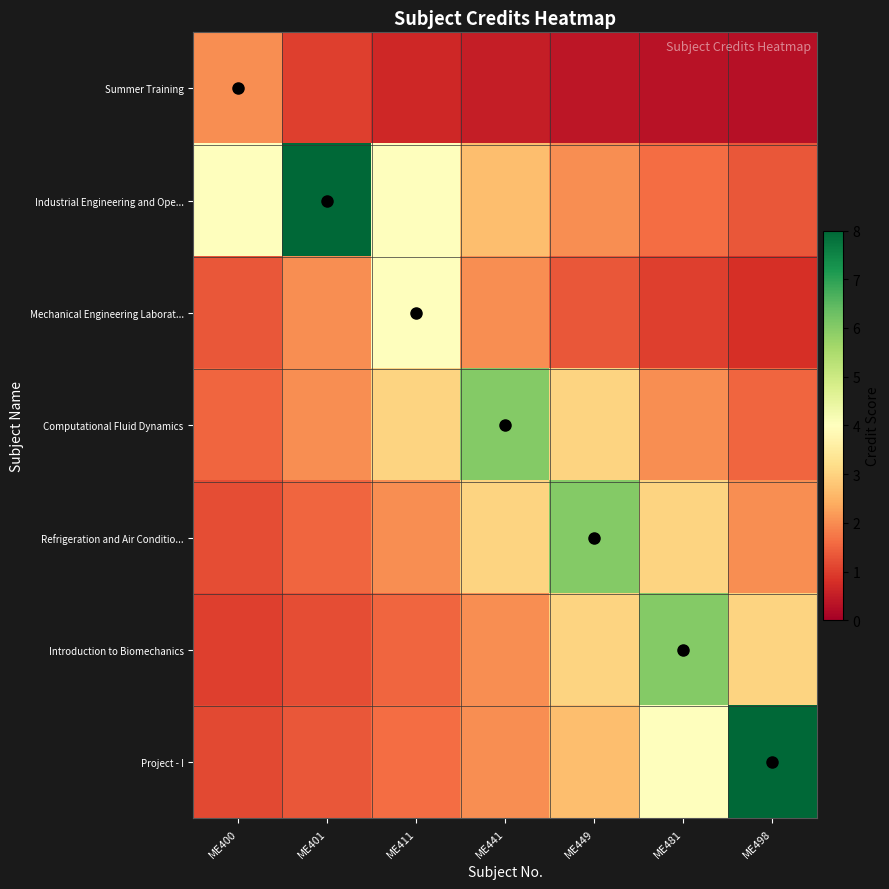

What is the average value of the Industrial Engineering and Ope... series?

3.4